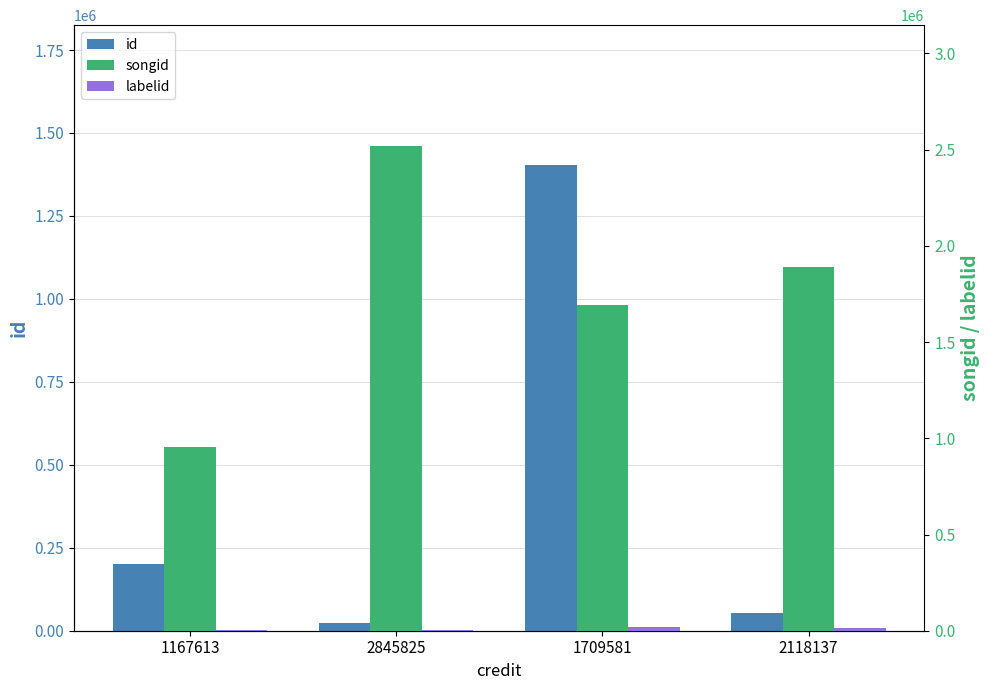

What is the sum of all id values?

1682968